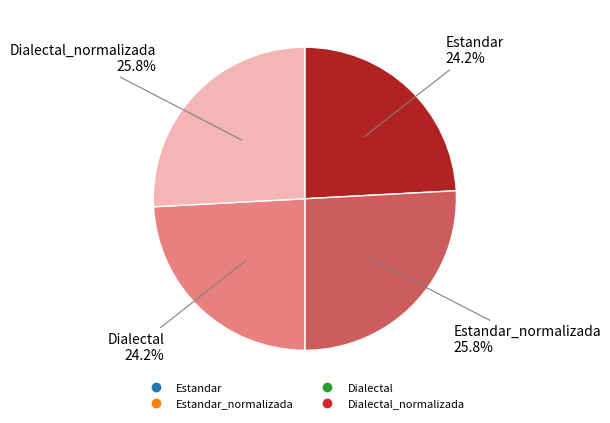

Does any single category account for the majority?

No